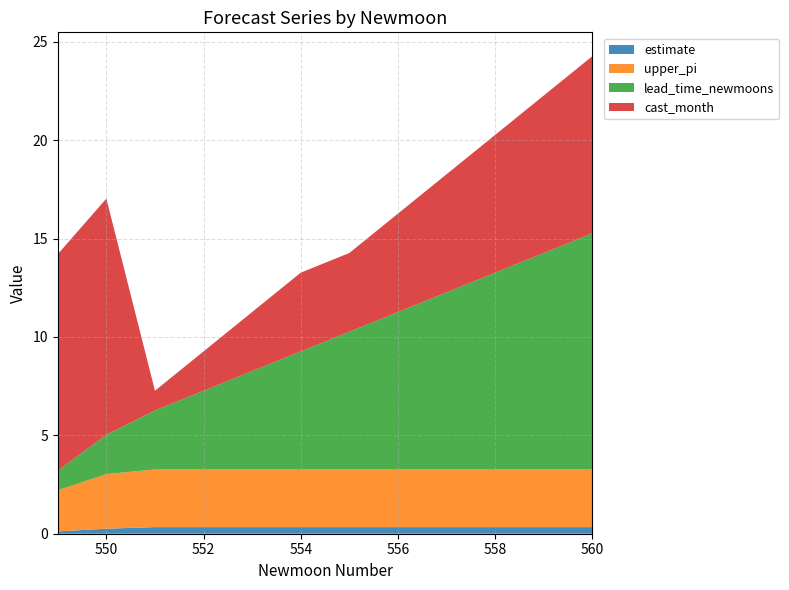

Reading right to left, list all the values displayed in this chart.

estimate: 560=0.3	559=0.3	558=0.3	557=0.3	556=0.3	555=0.3	554=0.3	553=0.3	552=0.3	551=0.3	550=0.3	549=0.1
upper_pi: 560=2.9	559=2.9	558=2.9	557=2.9	556=2.9	555=2.9	554=2.9	553=2.9	552=2.9	551=2.9	550=2.8	549=2.1
lead_time_newmoons: 560=12.0	559=11.0	558=10.0	557=9.0	556=8.0	555=7.0	554=6.0	553=5.0	552=4.0	551=3.0	550=2.0	549=1.0
cast_month: 560=9.0	559=8.0	558=7.0	557=6.0	556=5.0	555=4.0	554=4.0	553=3.0	552=2.0	551=1.0	550=12.0	549=11.0